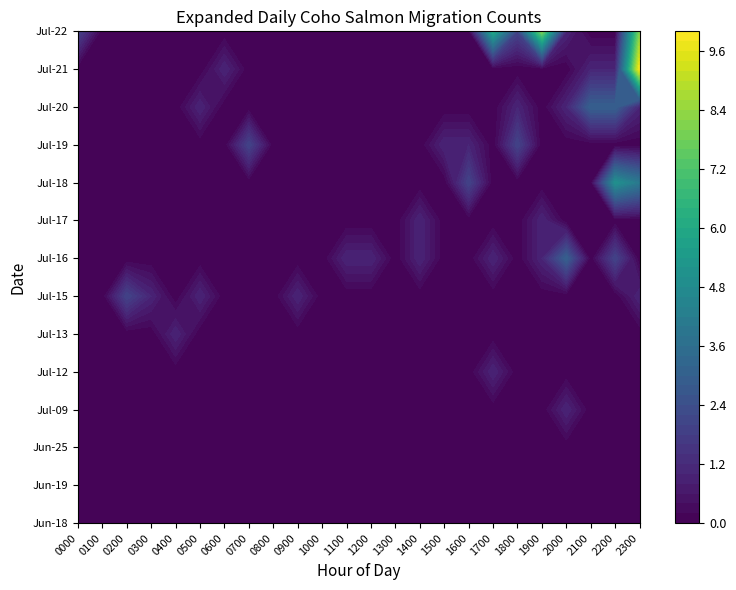

What is the difference between the second highest and minimum values in the Jul-16 series?

2